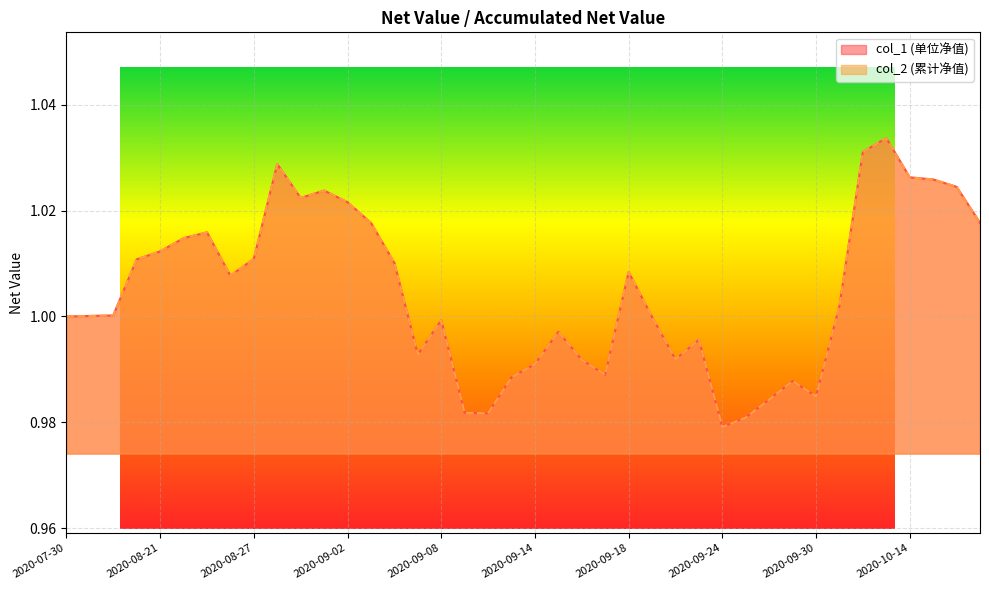

Reading left to right, transcribe all the data shown in this chart.

col_1: 1.0	1.0	1.0	1.0	1.0	1.0	1.0	1.0	1.0	1.0	1.0	1.0	1.0	1.0	1.0	1.0	1.0	1.0	1.0	1.0	1.0	1.0	1.0	1.0	1.0	1.0	1.0	1.0	1.0	1.0	1.0	1.0	1.0	1.0	1.0	1.0	1.0	1.0	1.0	1.0
col_2: 1.0	1.0	1.0	1.0	1.0	1.0	1.0	1.0	1.0	1.0	1.0	1.0	1.0	1.0	1.0	1.0	1.0	1.0	1.0	1.0	1.0	1.0	1.0	1.0	1.0	1.0	1.0	1.0	1.0	1.0	1.0	1.0	1.0	1.0	1.0	1.0	1.0	1.0	1.0	1.0